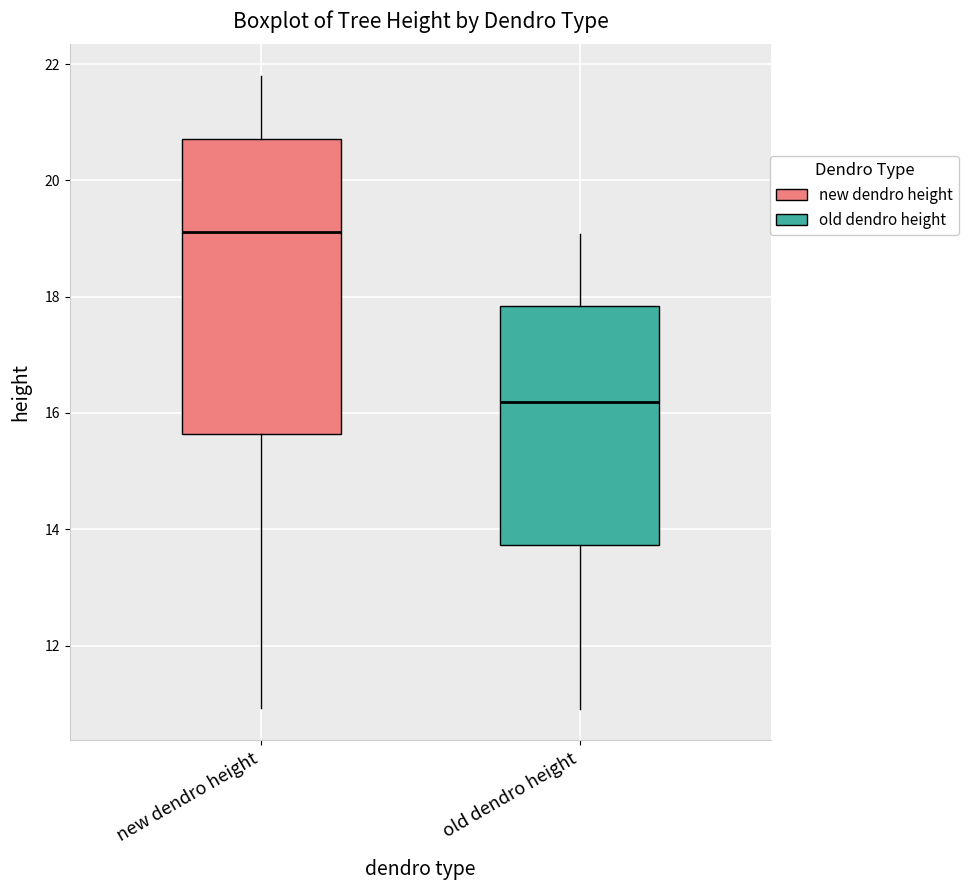

Reading left to right, transcribe this box plot: for each box, give where its median line is, the range the box spans, and where its two whiskers end, as read against the y-axis. The values are not printed on the chart, so give them approximately, as read against the axis.

new dendro height: median 19.2, box 15.6 to 20.8, whiskers 11.0 to 21.8
old dendro height: median 16.2, box 13.8 to 17.8, whiskers 11.0 to 19.0